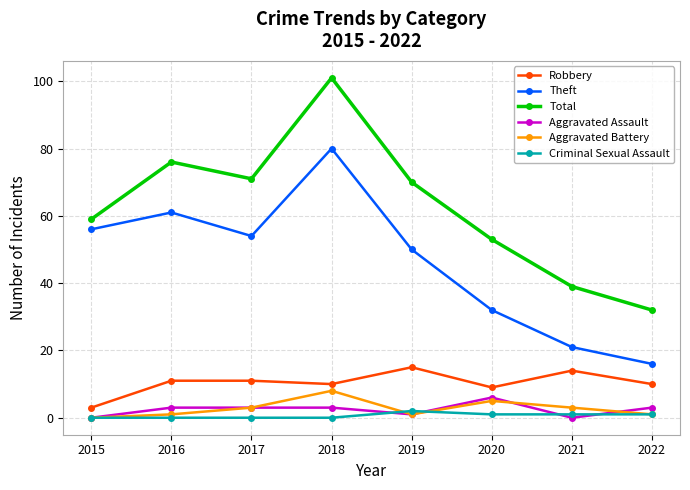

What is the difference between the Robbery values at 2016 and 2015?

8